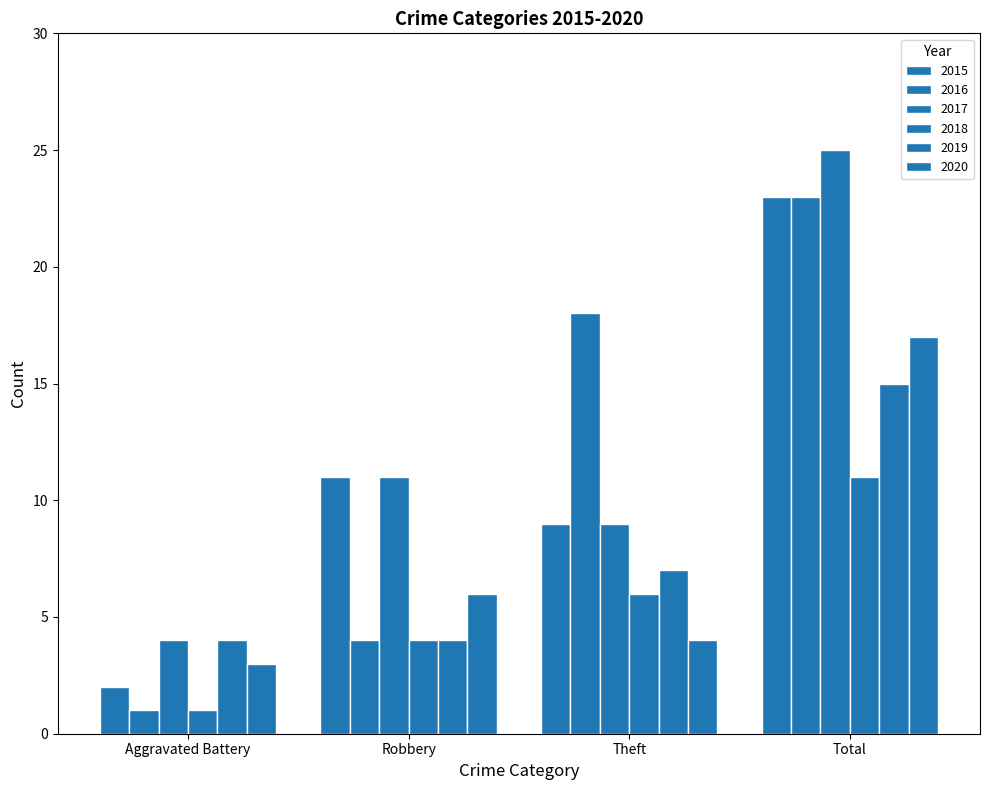

What is the highest value of the 2018 series?

11